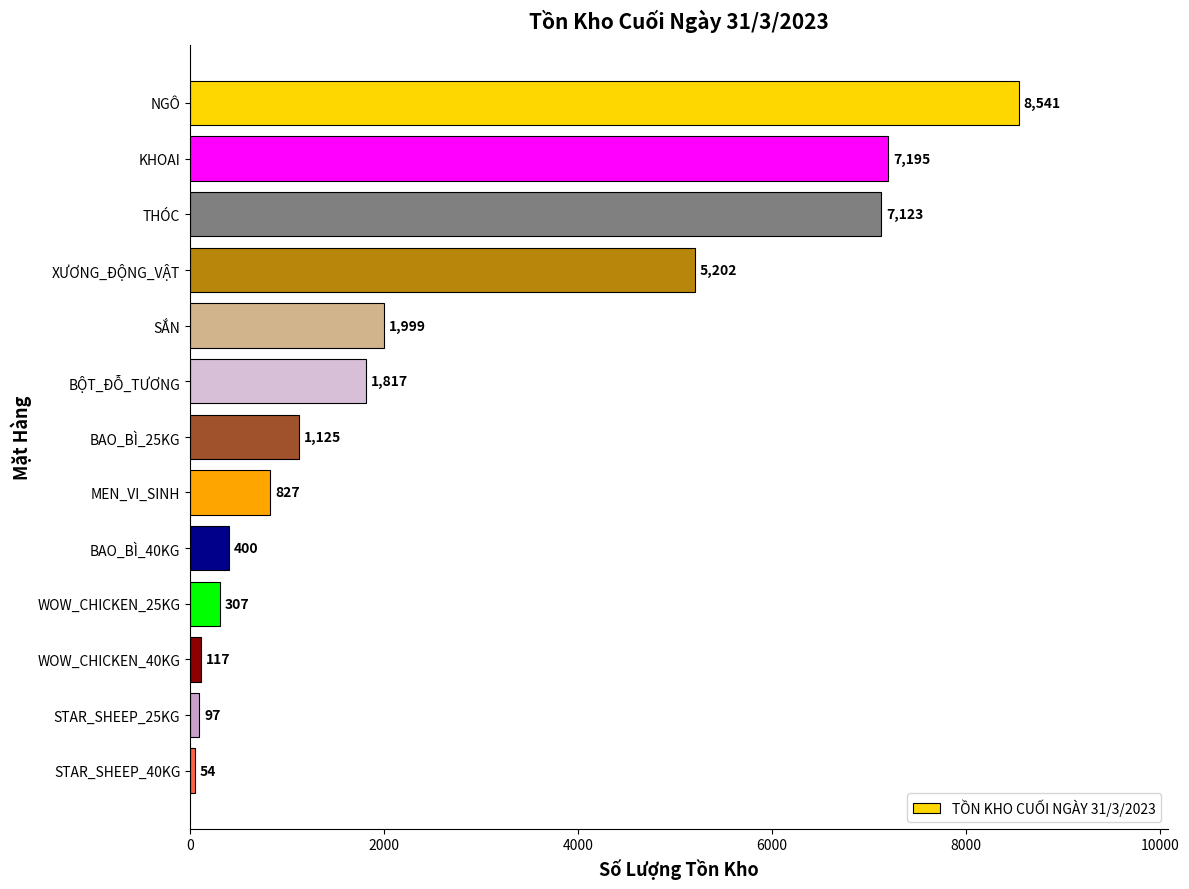

Which category has the lowest value across all series?

STAR_SHEEP_40KG